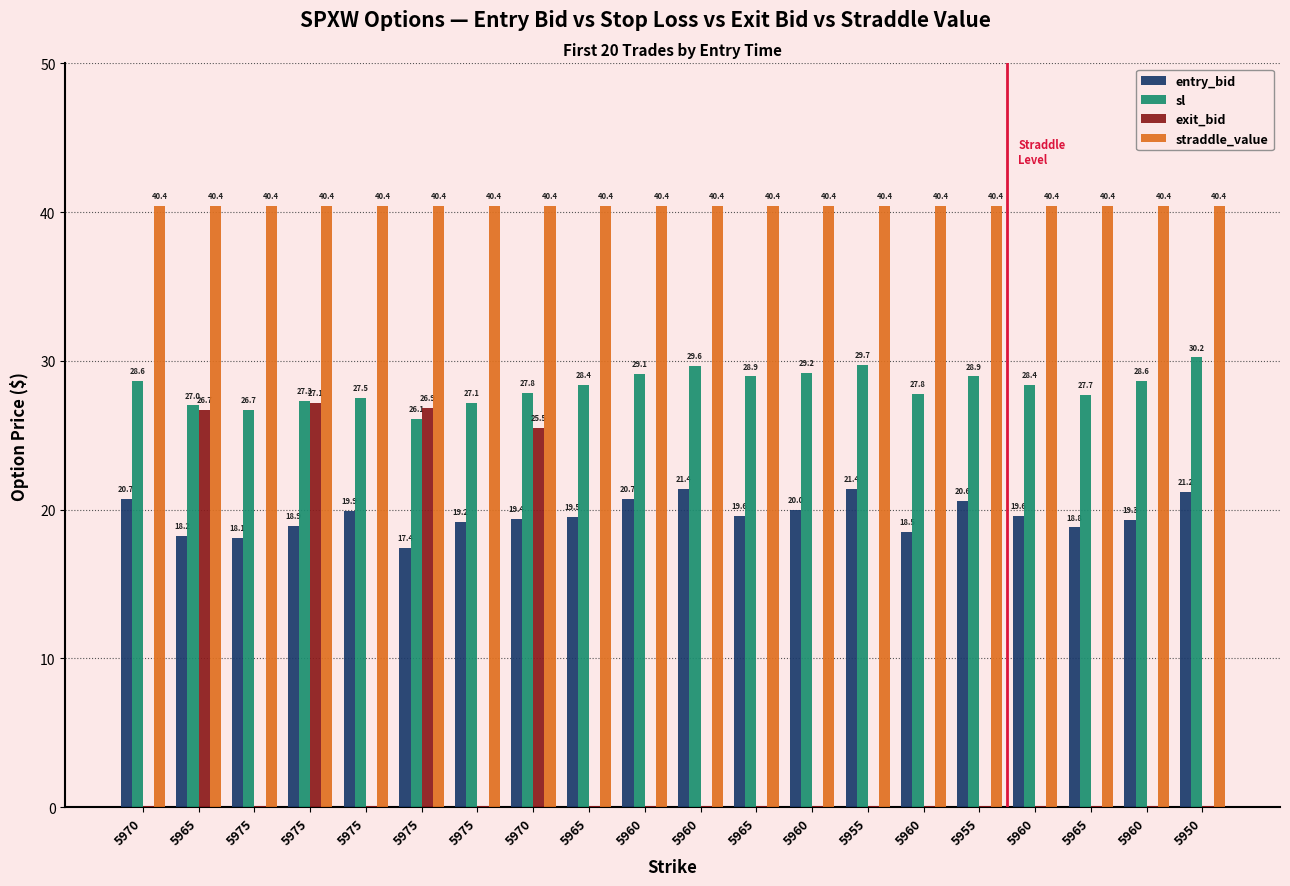

The value of entry_bid at 5960 is 9.4. True or false?

False